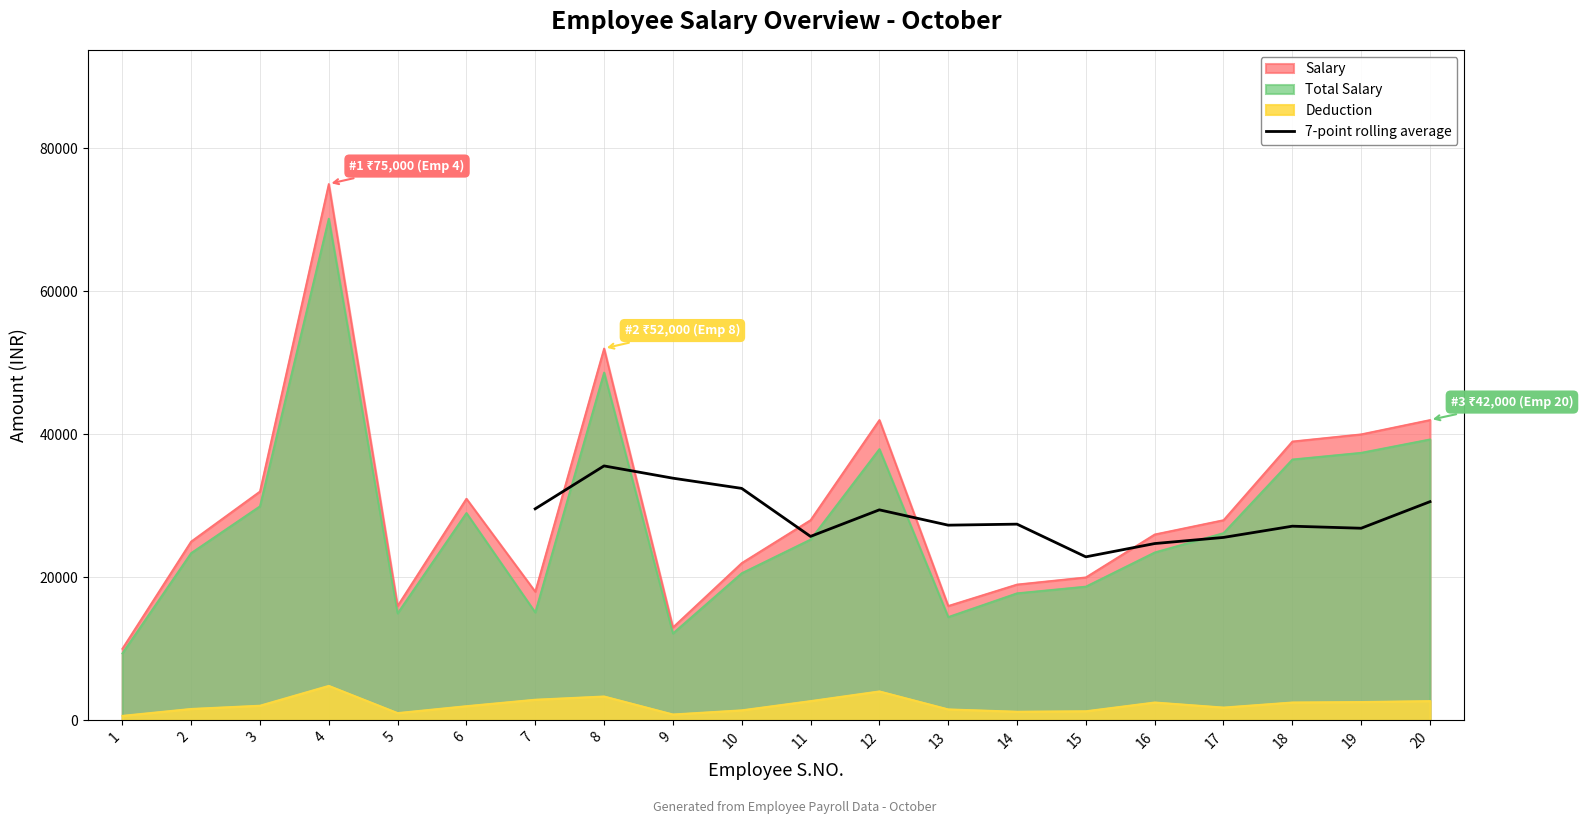

The value of 7-point rolling average at 9 is 33857.1. True or false?

True